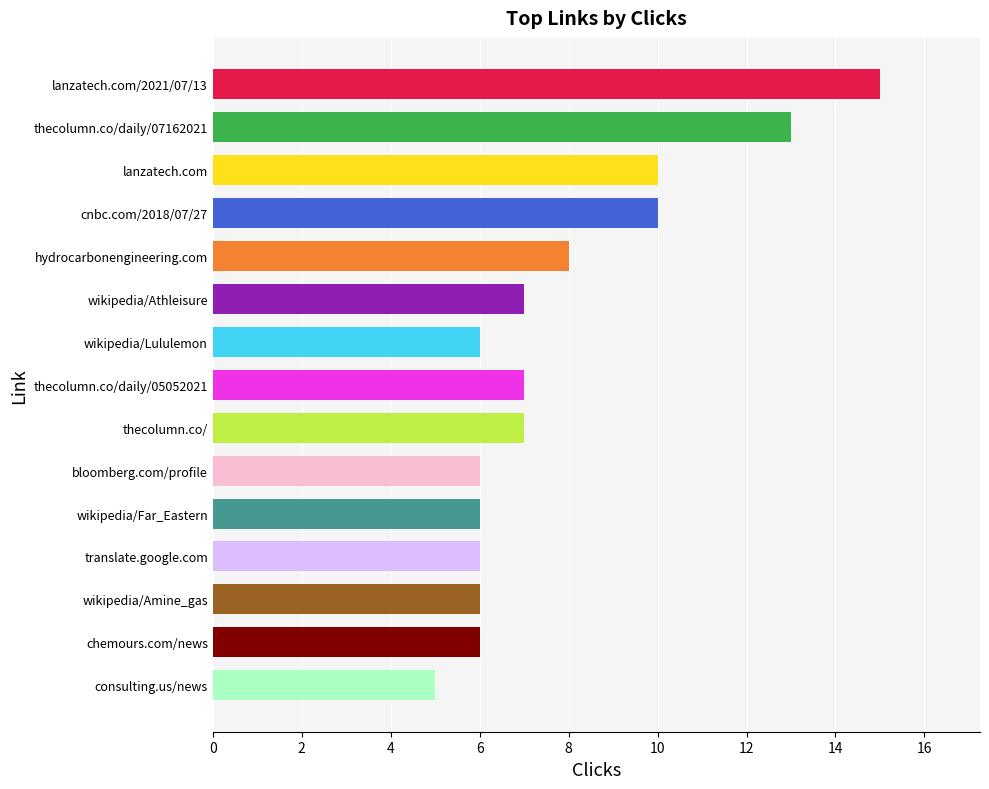

What value does the data have at wikipedia/Amine_gas?

6